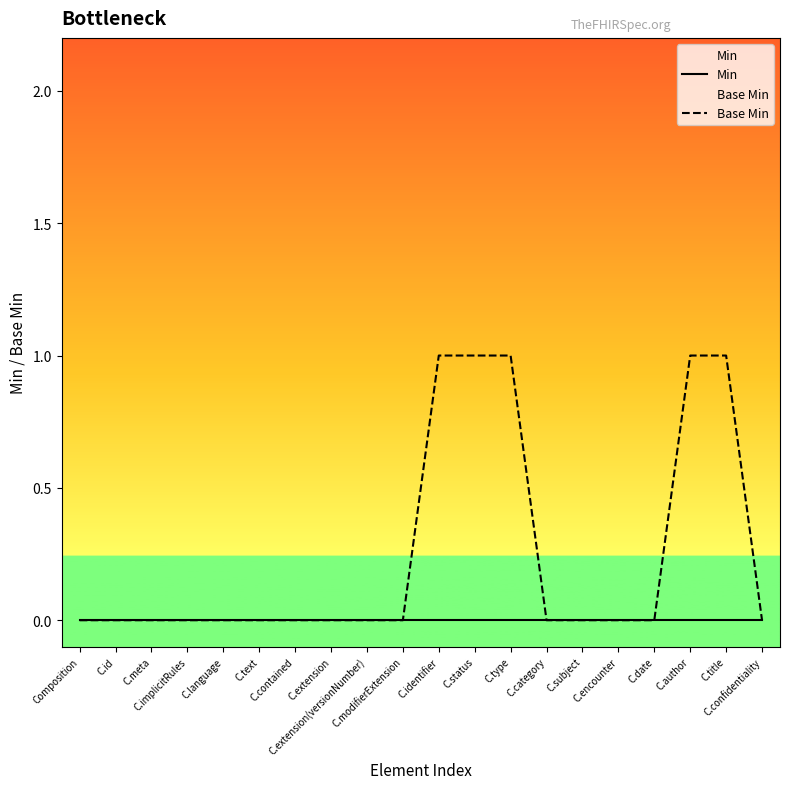

True or false: Base Min and Min cross at least once.

False